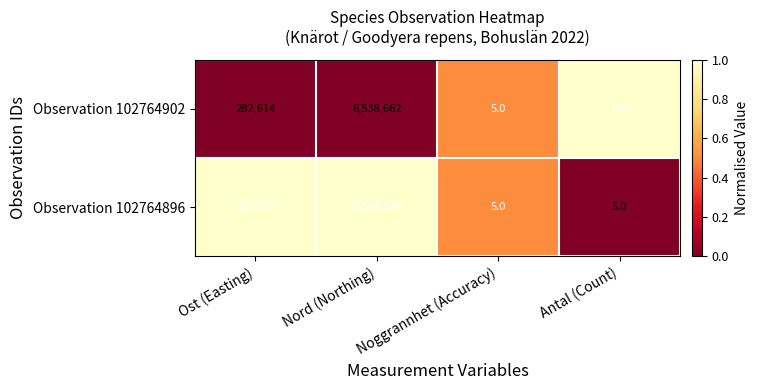

Which series has the largest range (max minus min)?

Observation 102764896